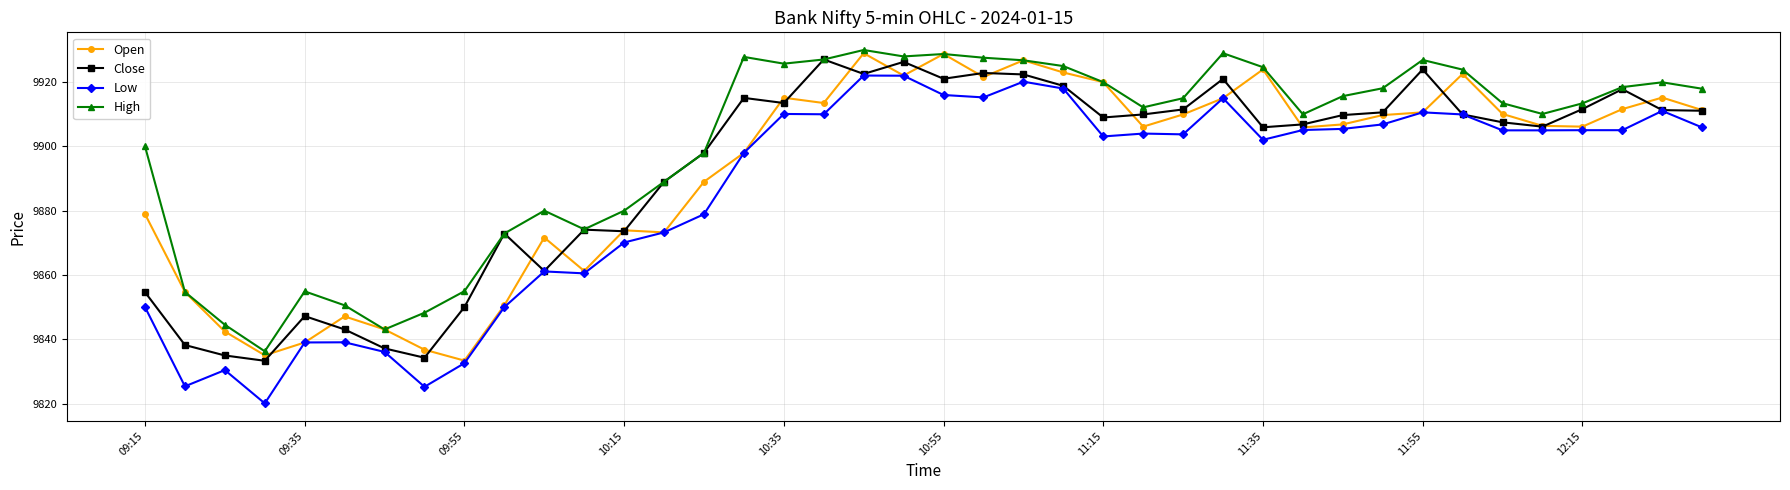

Which series has the widest spread of values?

Low